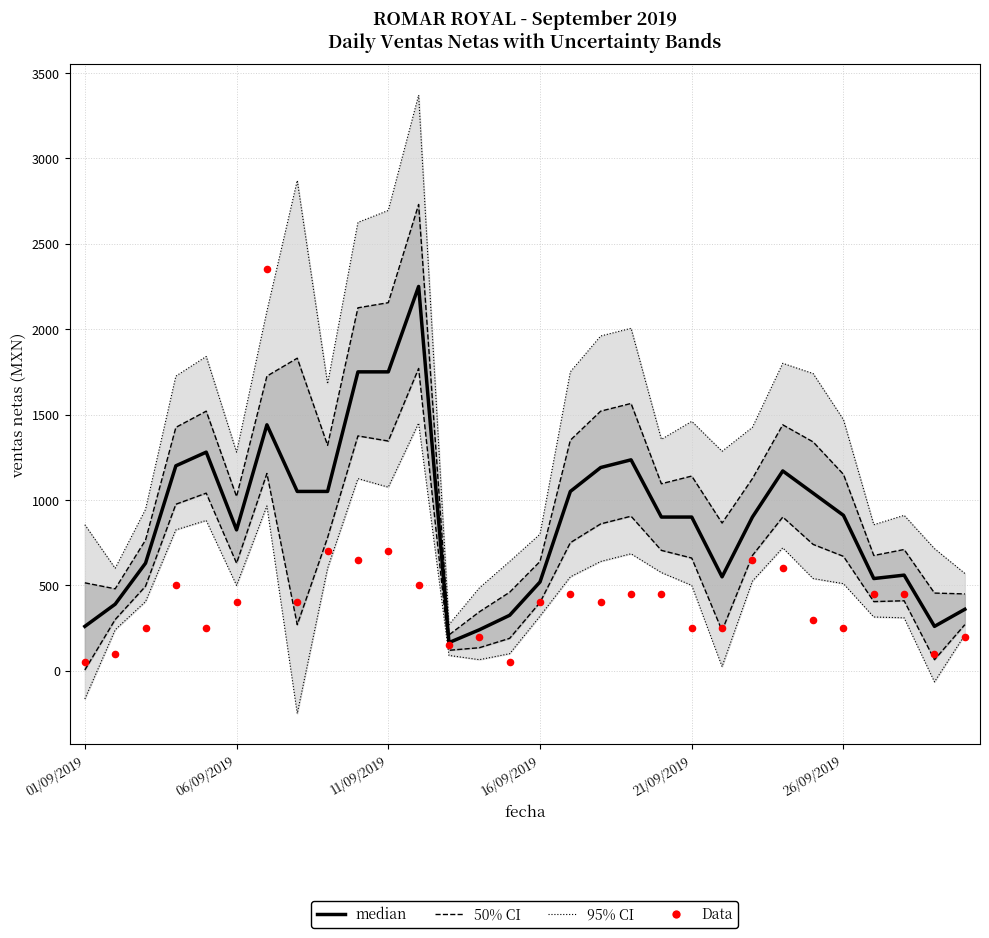

Is the value of 50% CI at 16/09/2019 greater than the value of Data at 28?

Yes